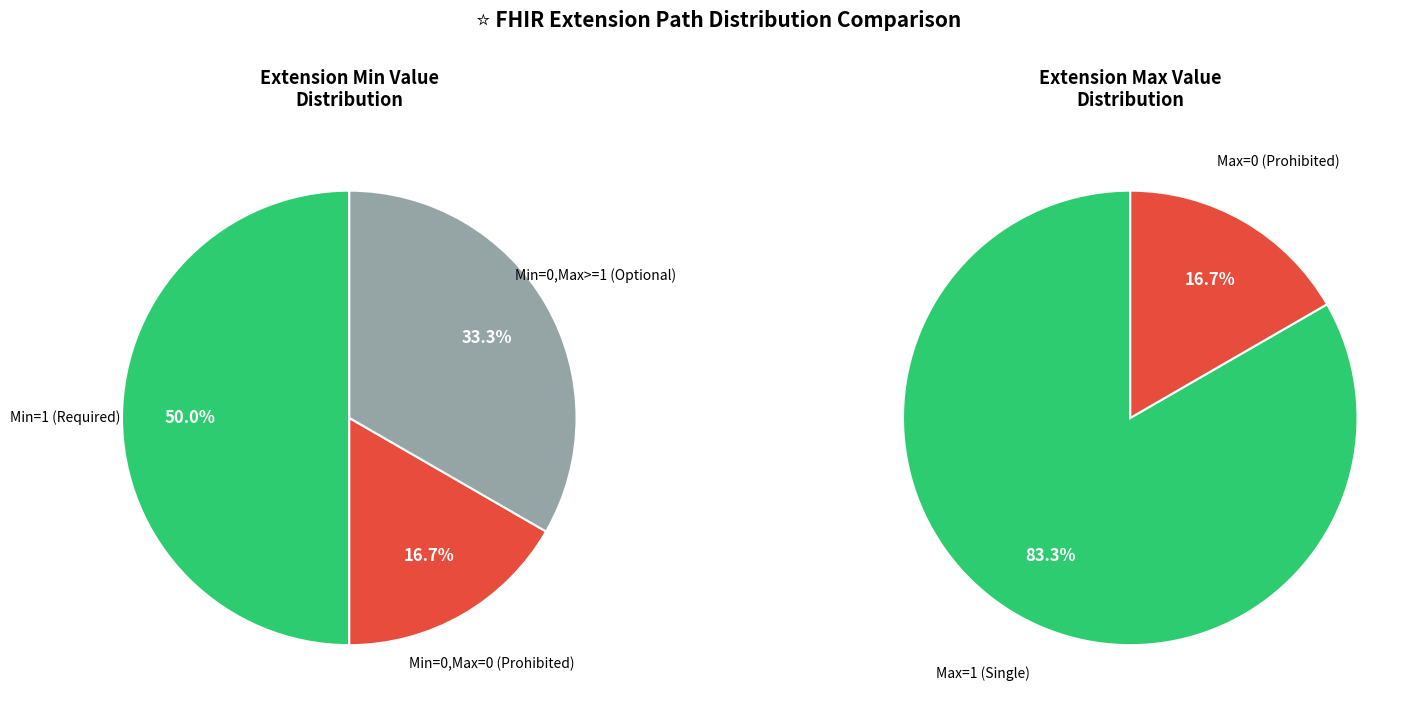

The 5 slice represents 41% of the pie. True or false?

False